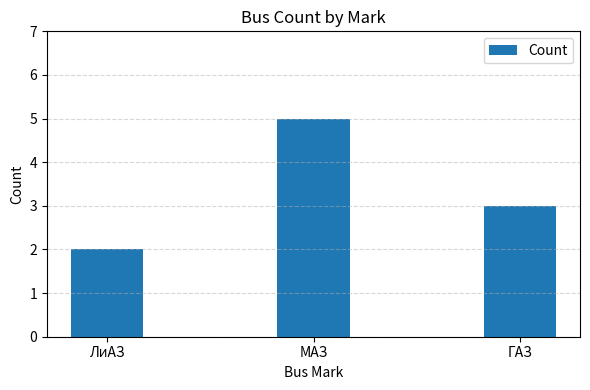

Reading left to right, transcribe all the data shown in this chart.

2	5	3